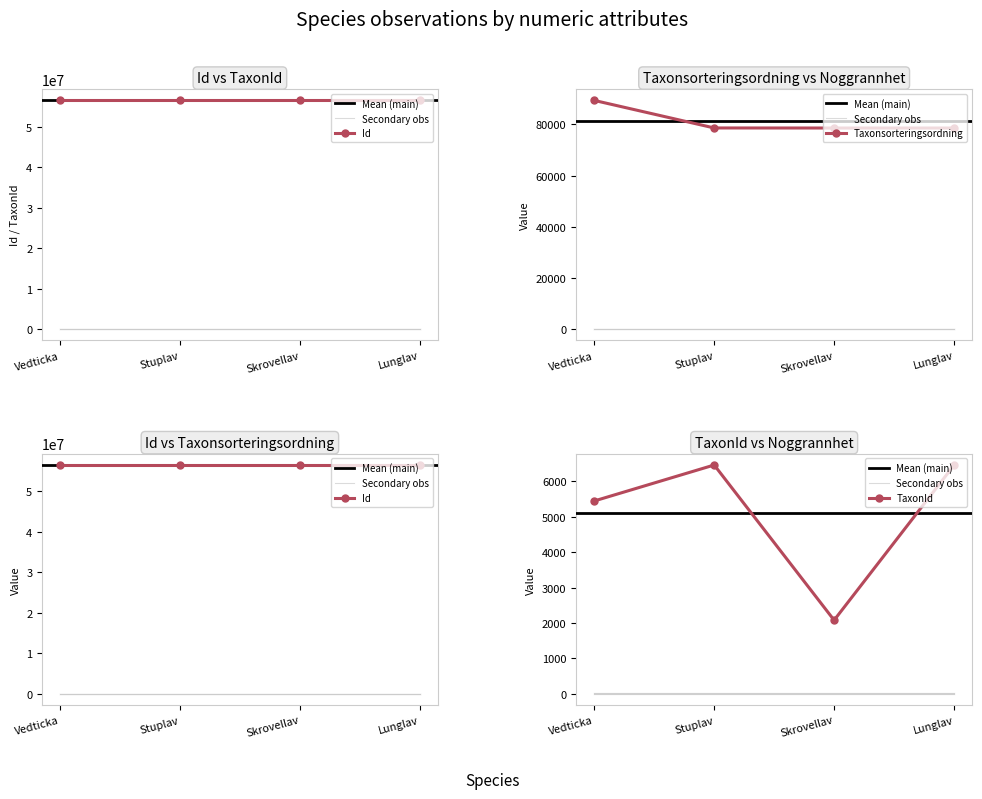

True or false: TaxonId and Id intersect in this chart.

False